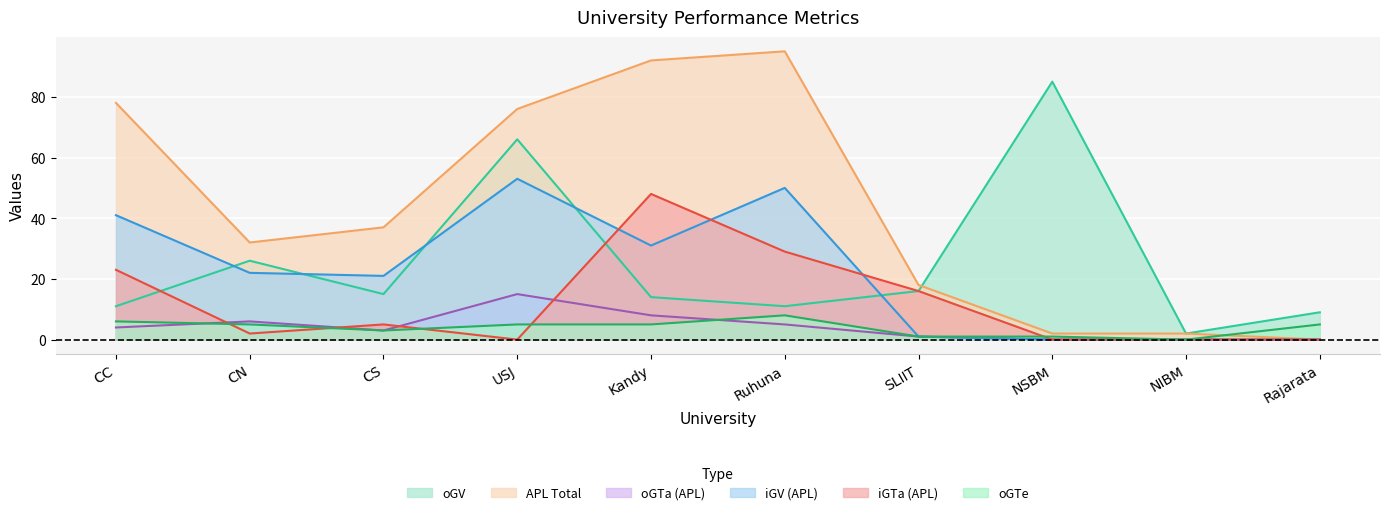

What is the difference between the highest and lowest values at USJ?

76